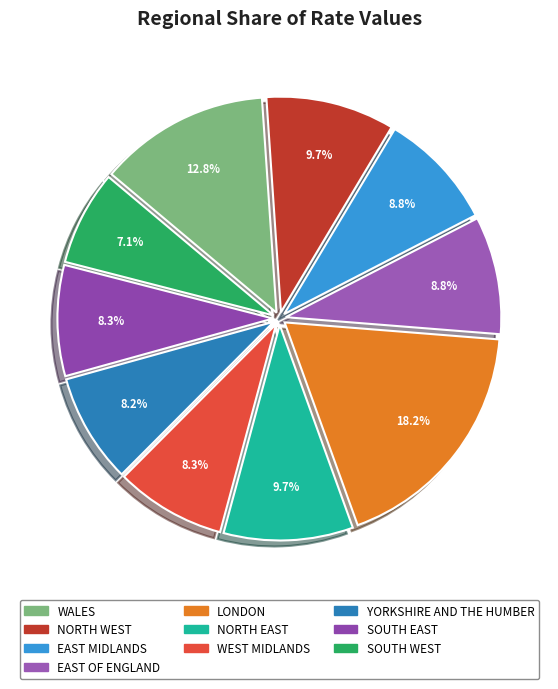

Is SOUTH EAST the majority of the pie?

No